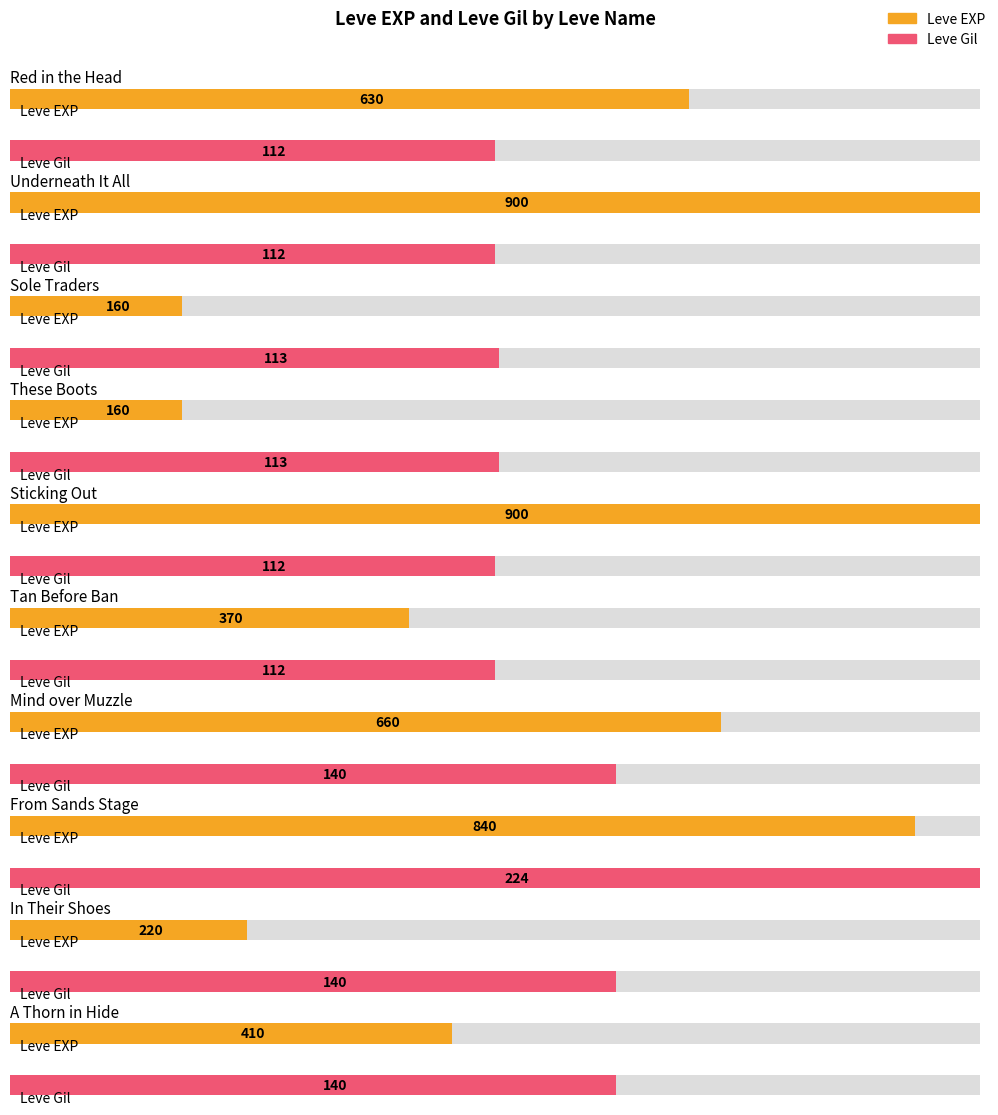

How many bars are there in each group?

2